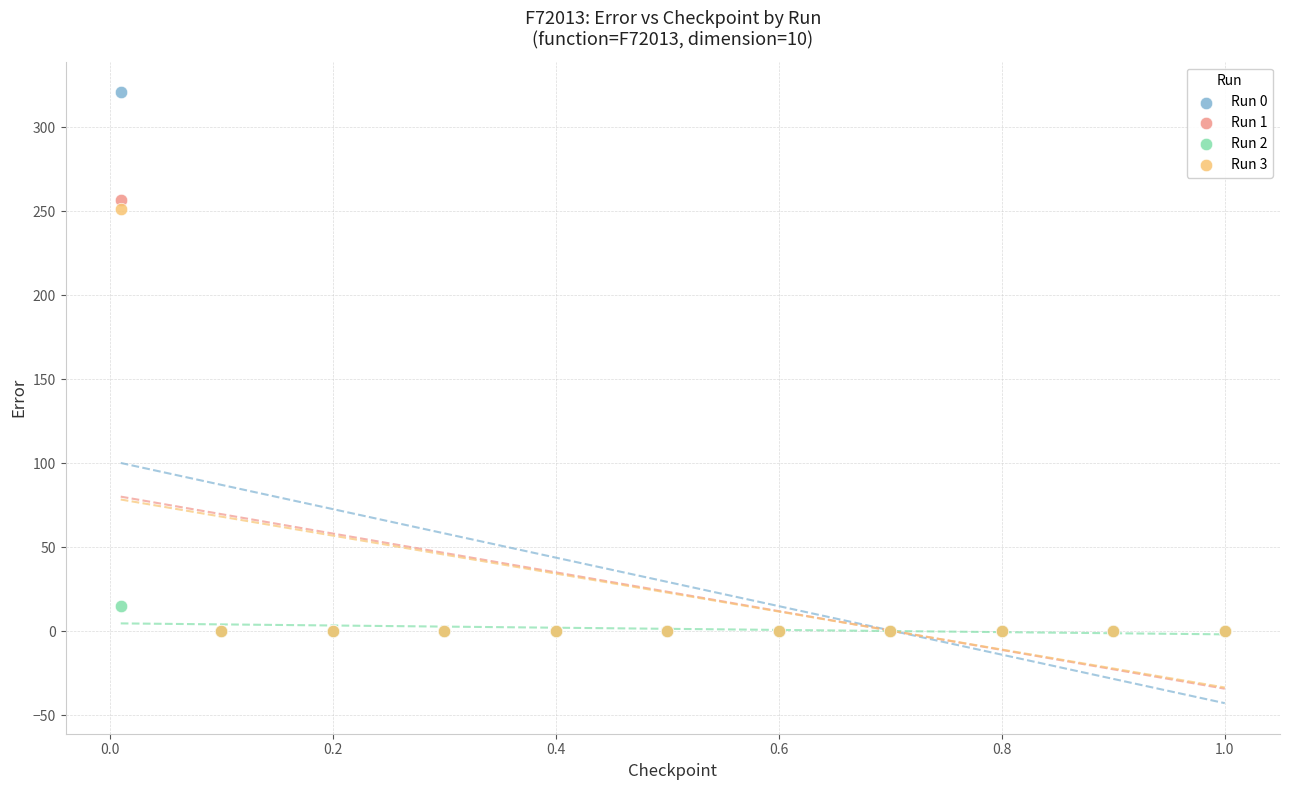

Across all series, what Y value is closest to 160?

251.0